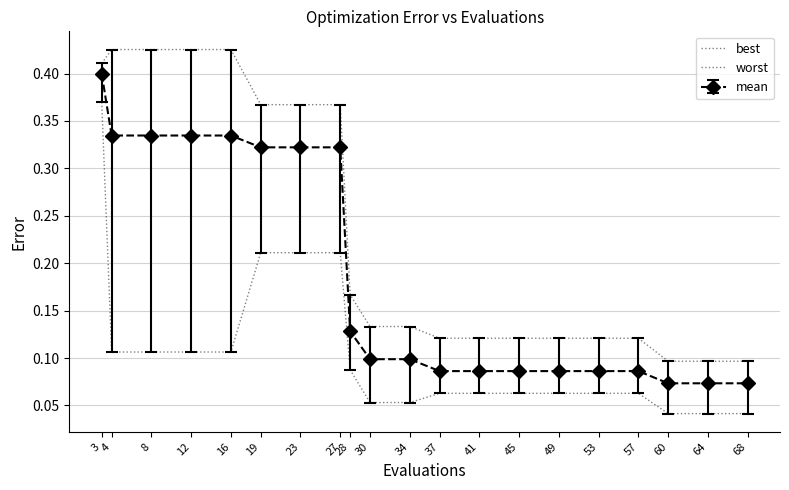

At which category does the chart reach its minimum across all series?

60